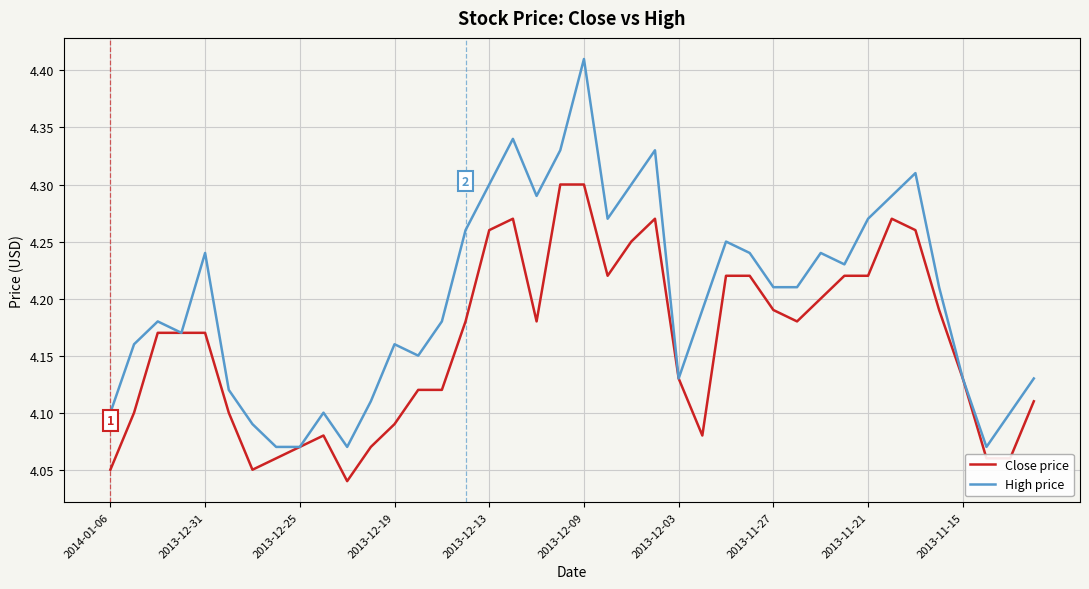

Which series has the largest total across all categories?

High price